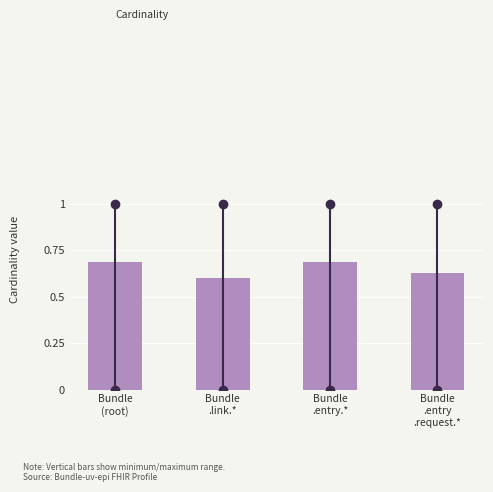

Count the values in the range 0 to 1.

4